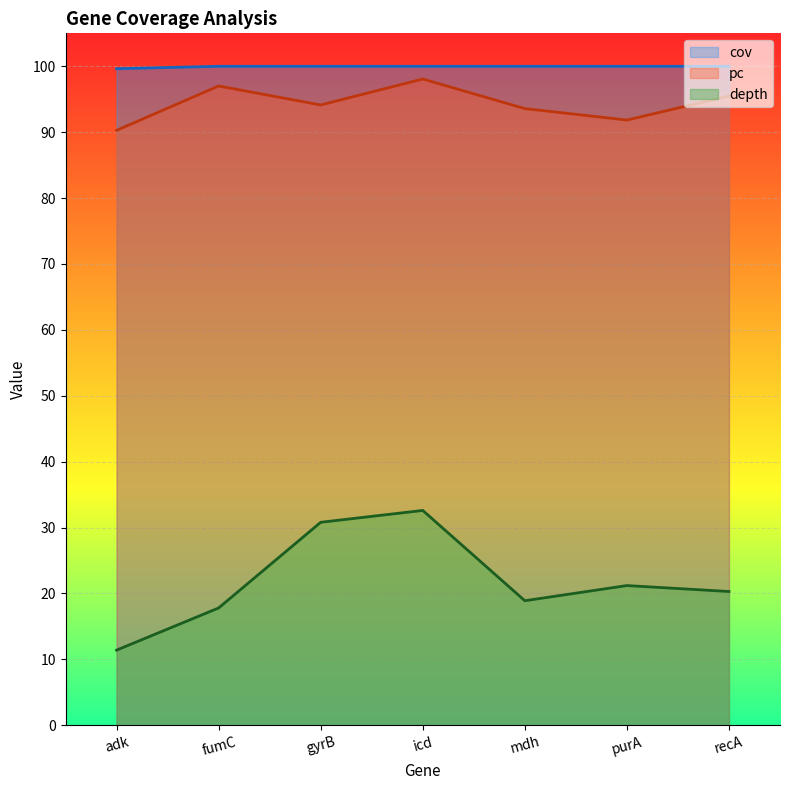

Which series has the widest spread of values?

depth